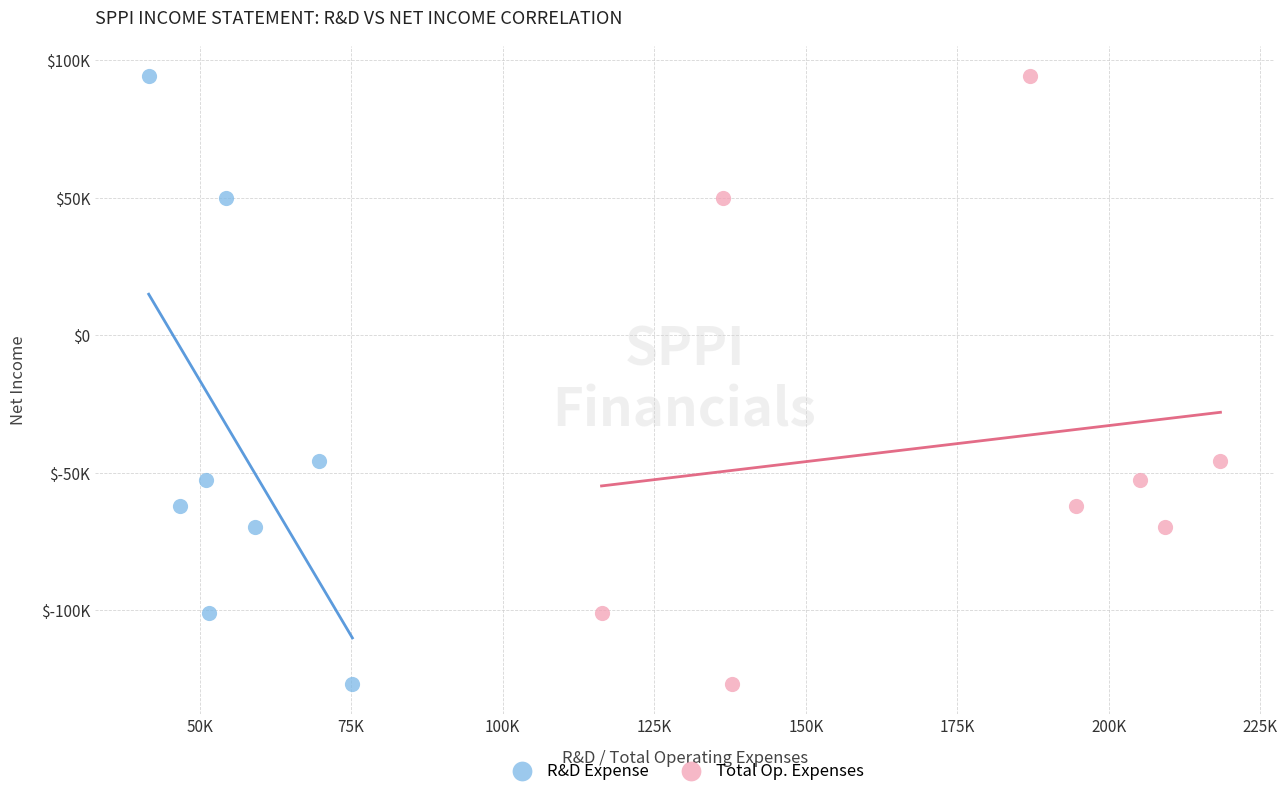

What are all the series names shown in the legend?

R&D Expense, Total Op. Expenses